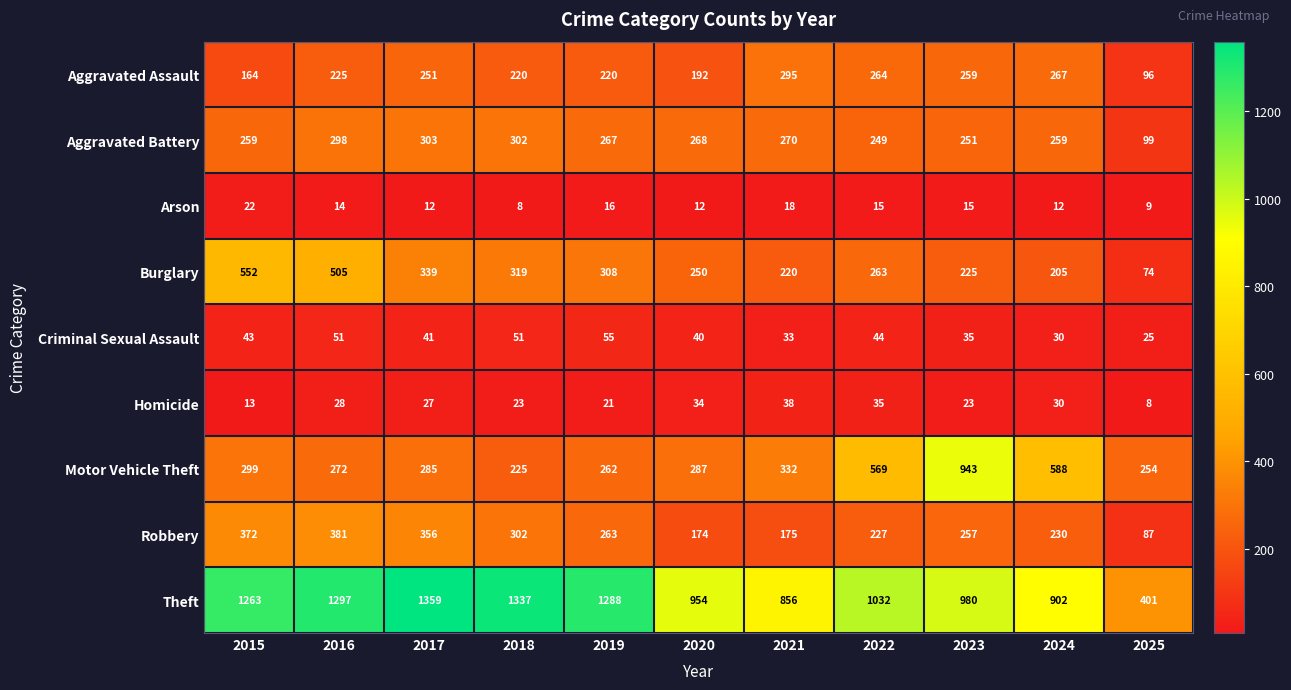

How many categories are shown in the chart?

11